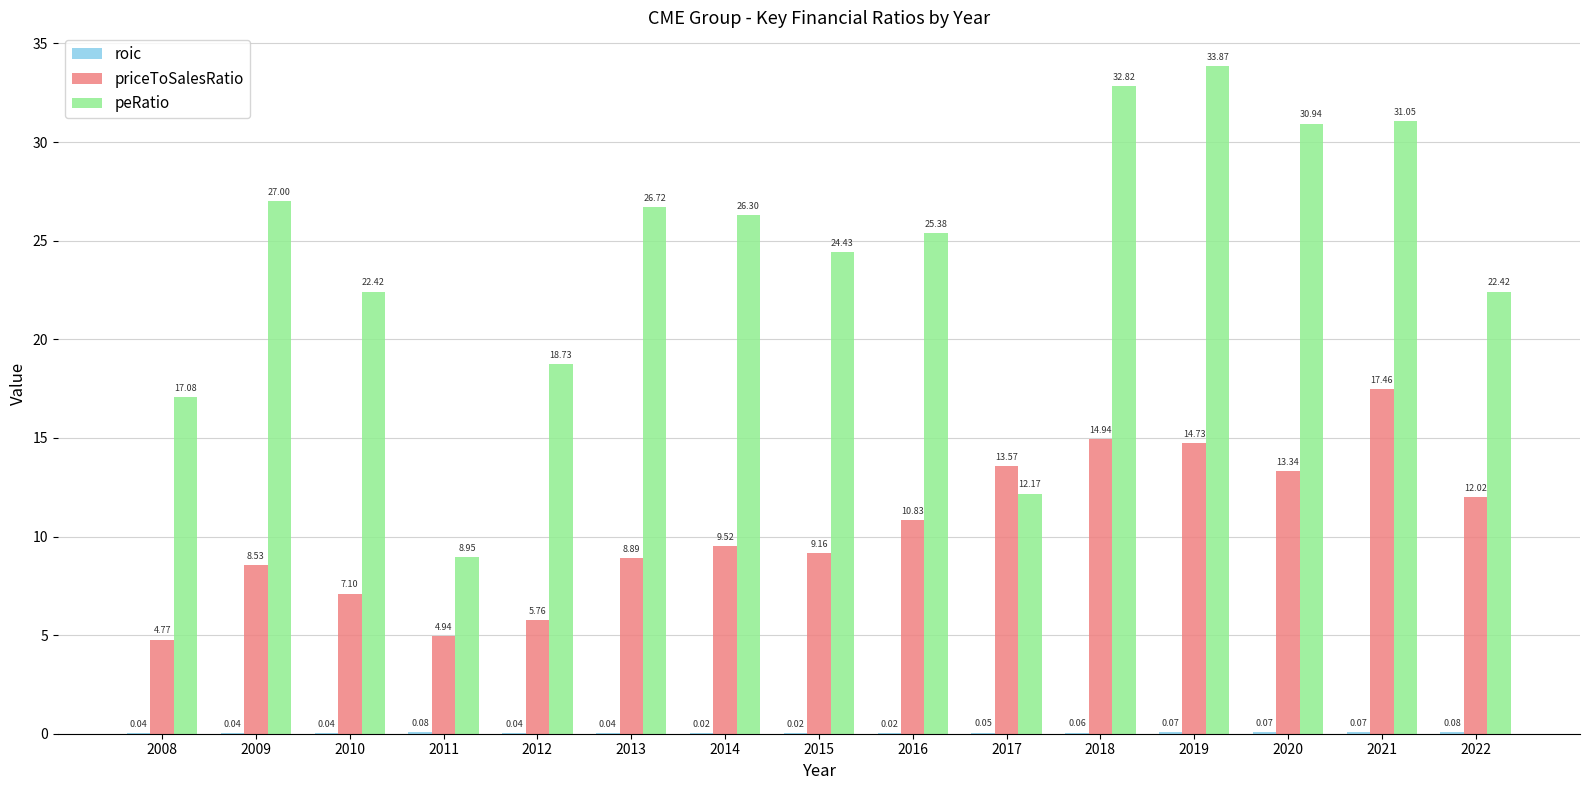

Between 2015 and 2021, which series saw the biggest shift?

priceToSalesRatio